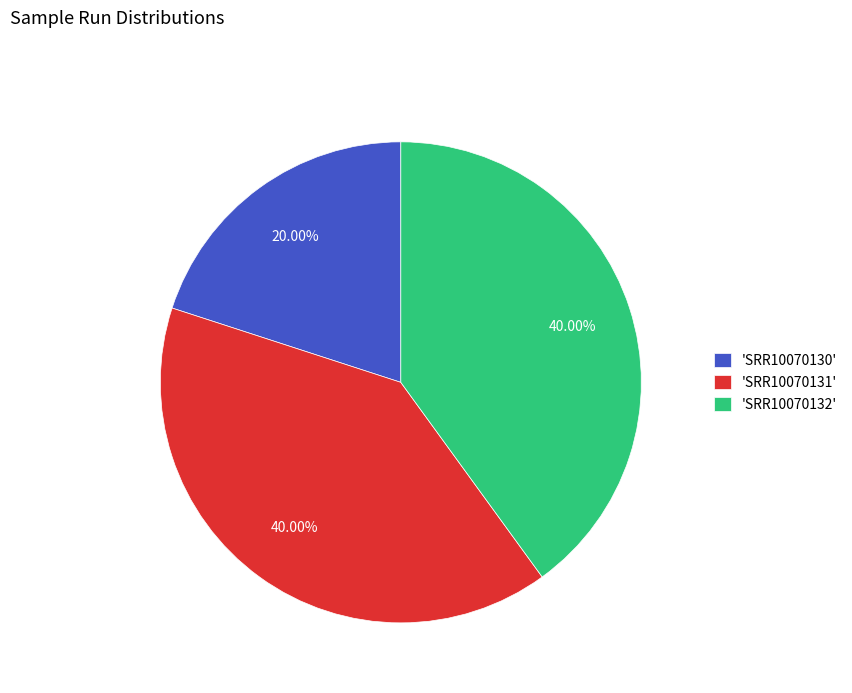

Do 'SRR10070132' and 'SRR10070130' together represent more than half of the pie?

Yes